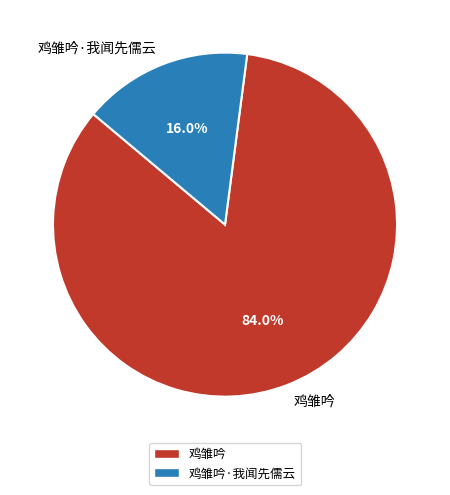

Which slice is the smallest?

鸡雏吟·我闻先儒云